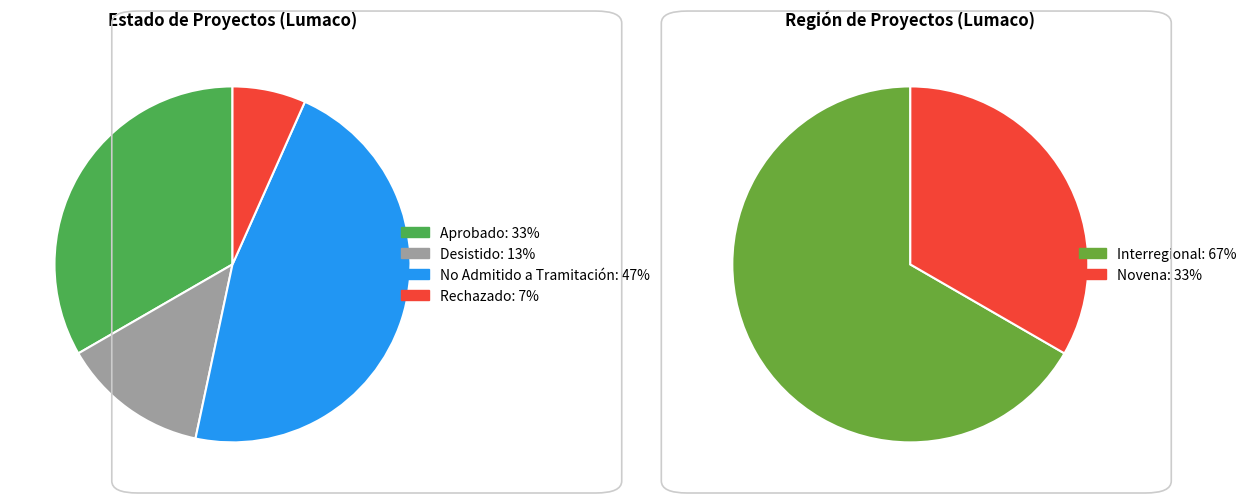

The Rechazado slice represents 21% of the pie. True or false?

False